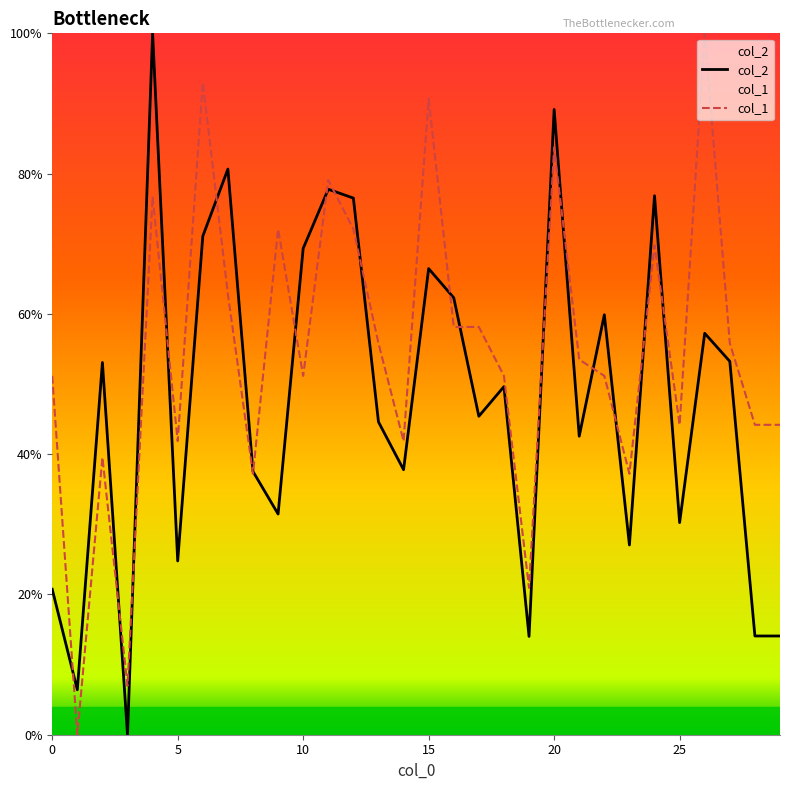

At how many categories does at least one series exceed 71?

10